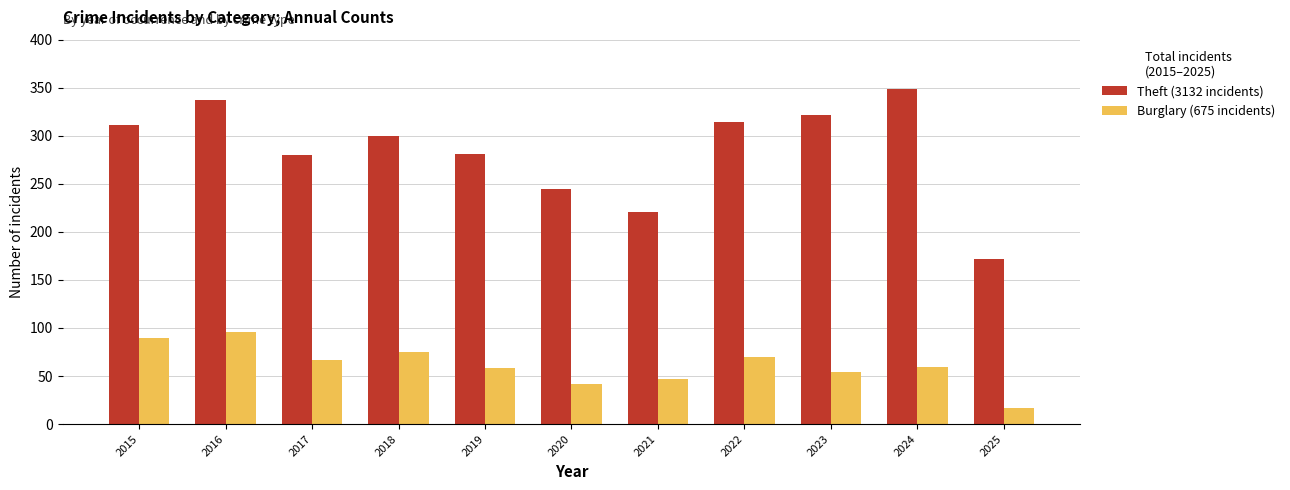

What is the spread (max minus min) of values at 2017?

213